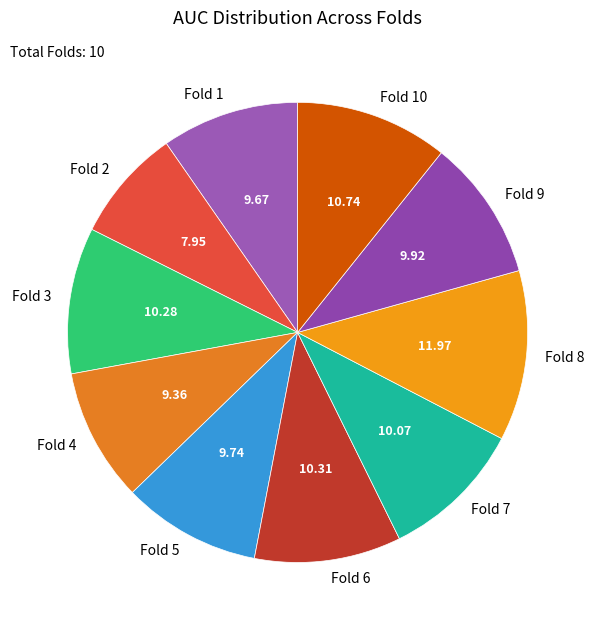

Is there any slice that represents more than half of the pie?

No